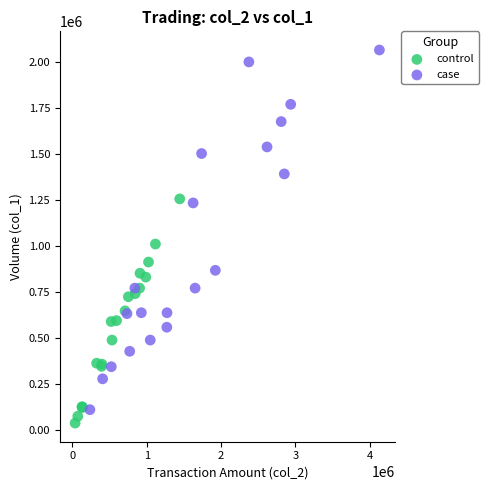

Which series contains the highest Y value?

case